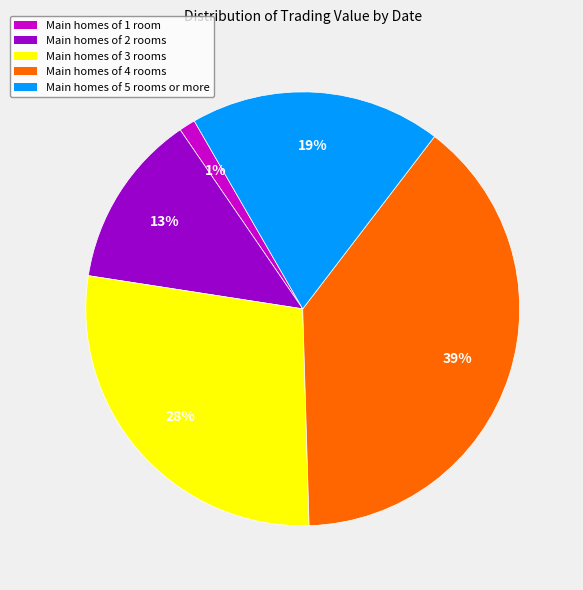

What is the ratio of the value at Main homes of 2 rooms to the value at Main homes of 5 rooms or more?

0.7